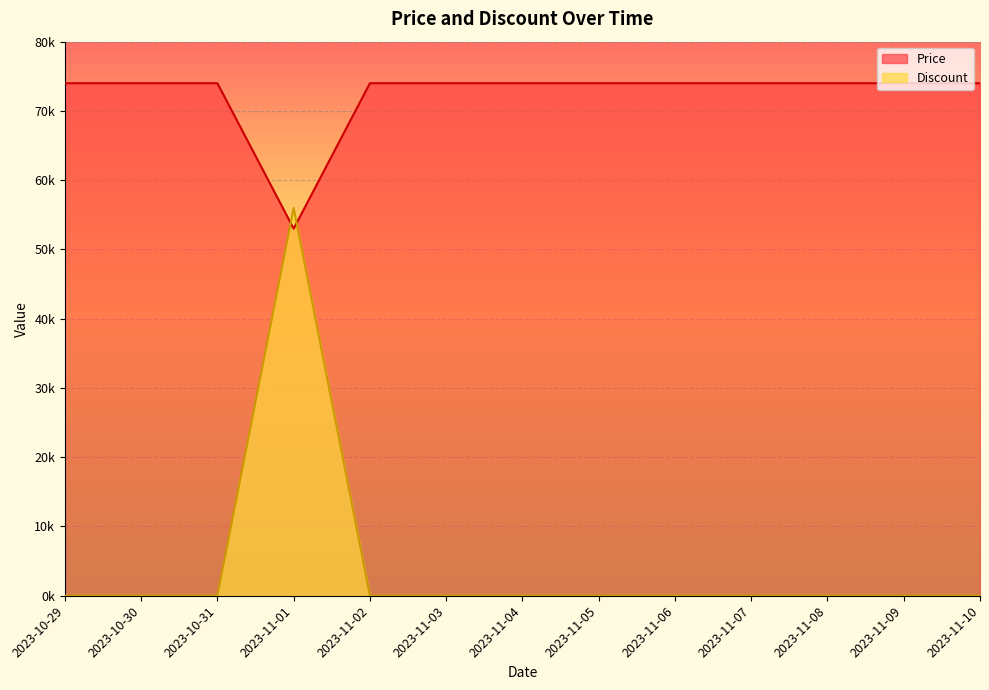

Which series has the largest total across all categories?

Price